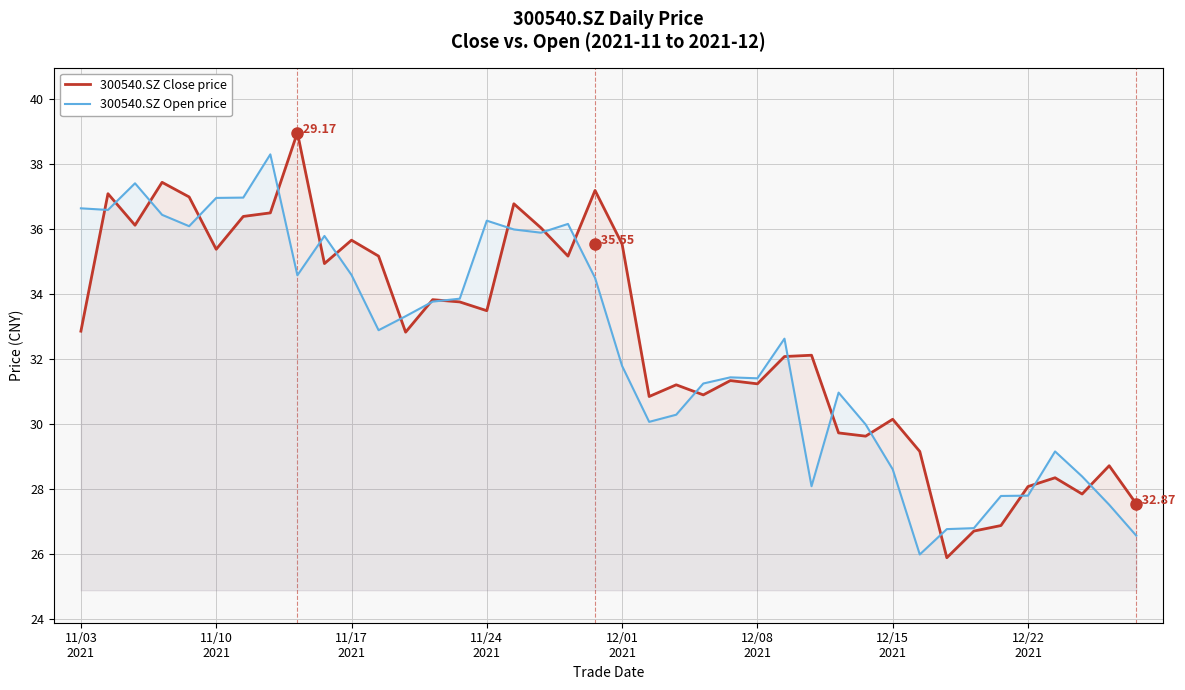

Between which two adjacent categories do 300540.SZ Close price and 300540.SZ Open price first intersect?

11/03
2021 and 11/10
2021